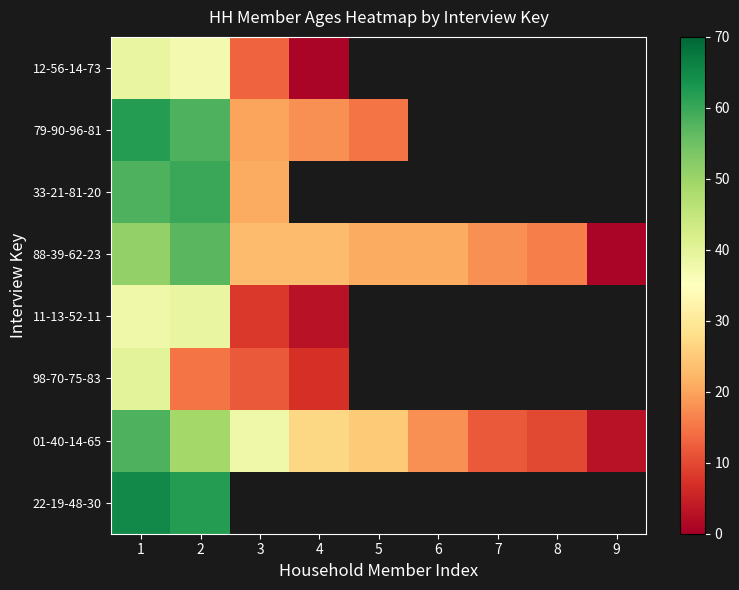

What is the lowest value of the 33-21-81-20 series?

21.0